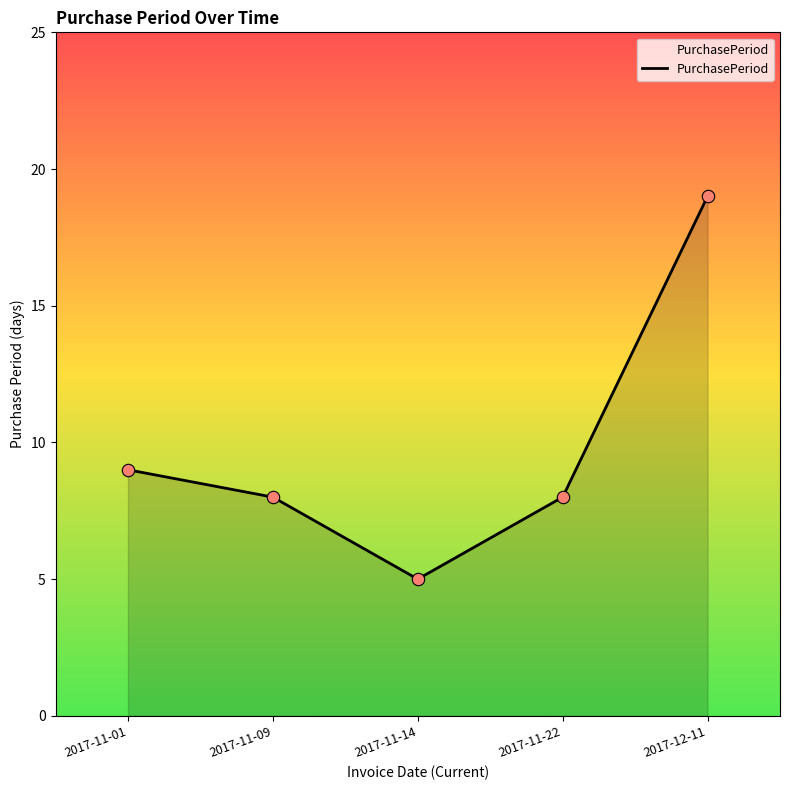

What is the ratio of the value at 2017-12-11 to the value at 2017-11-01?

2.1